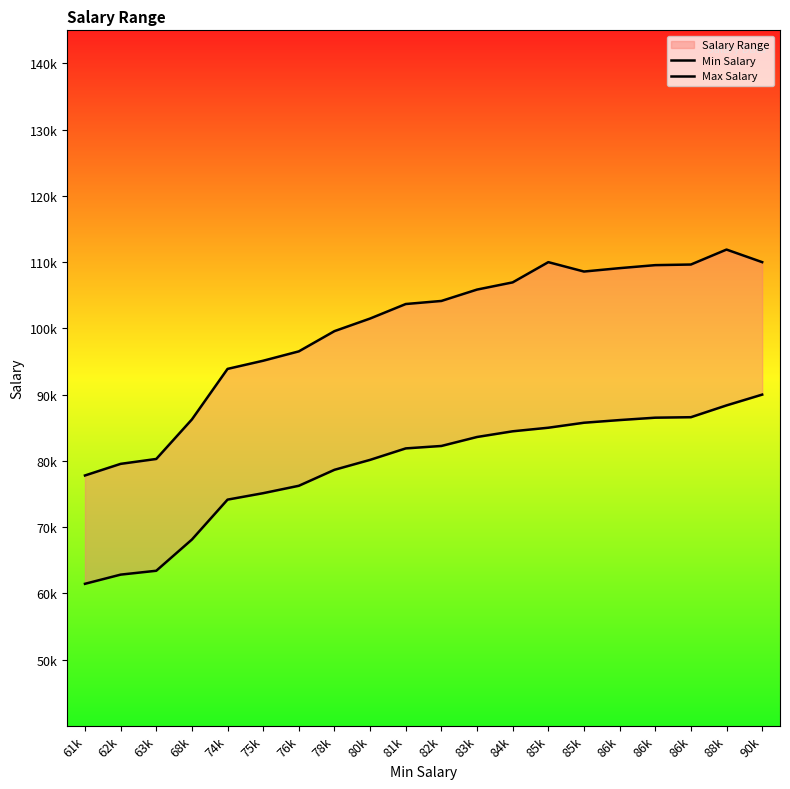

Which has a higher value, 78k or 62k?

78k